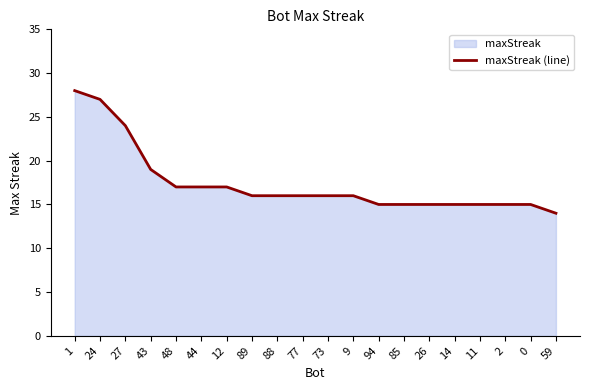

Rank the categories by value from highest to lowest.

1, 24, 27, 43, 48, 44, 12, 89, 88, 77, 73, 9, 94, 85, 26, 14, 11, 2, 0, 59